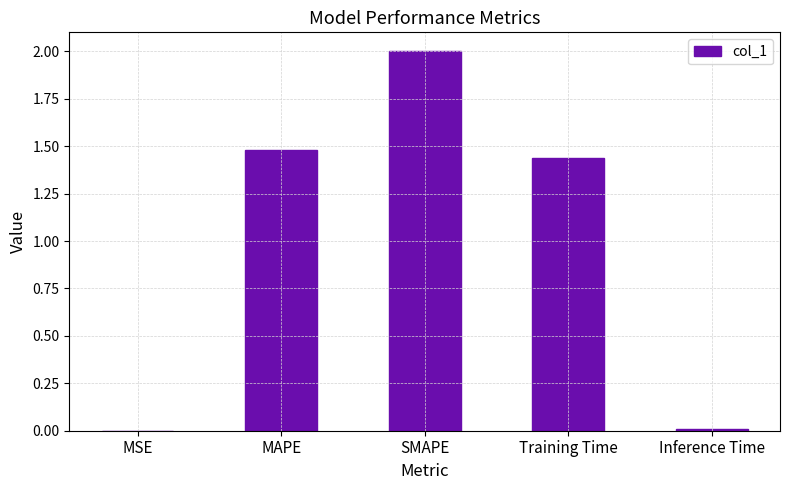

Where does the data first go above 1?

MAPE